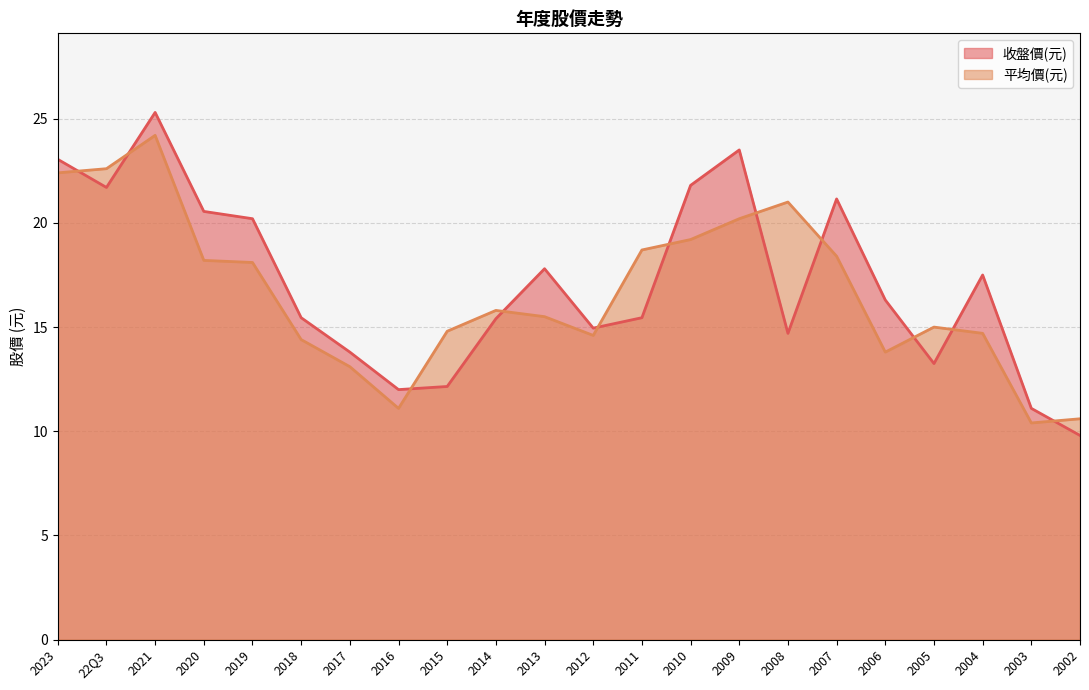

At how many categories does at least one series exceed 16?

13